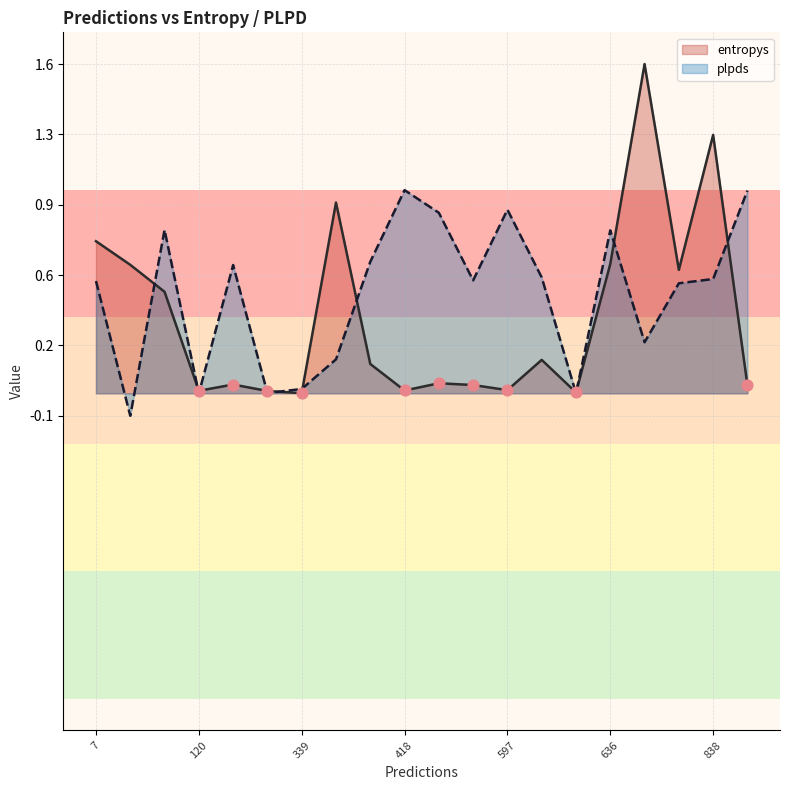

Which series has the widest spread of Y values?

entropys